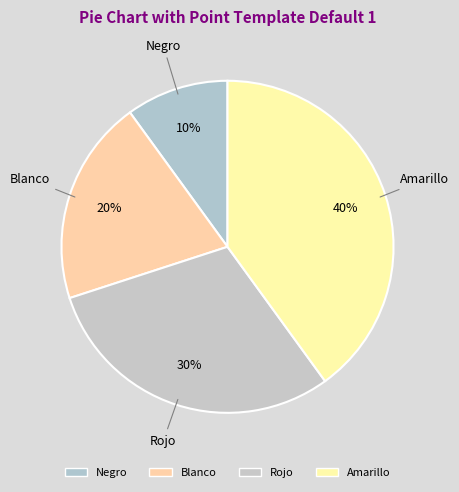

How many segments does this pie chart have?

4